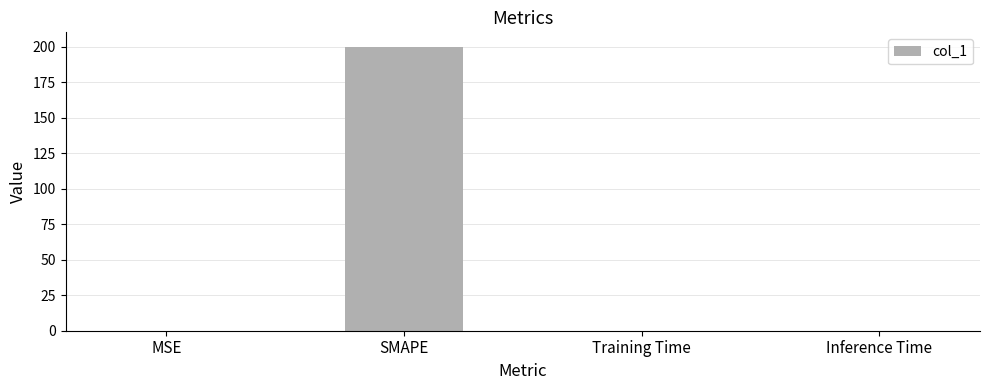

Between SMAPE and Inference Time, which is larger?

SMAPE